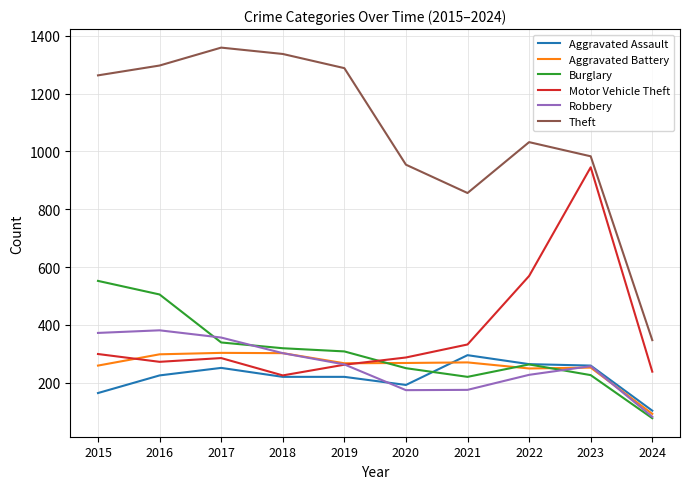

Which series has the largest range (max minus min)?

Theft